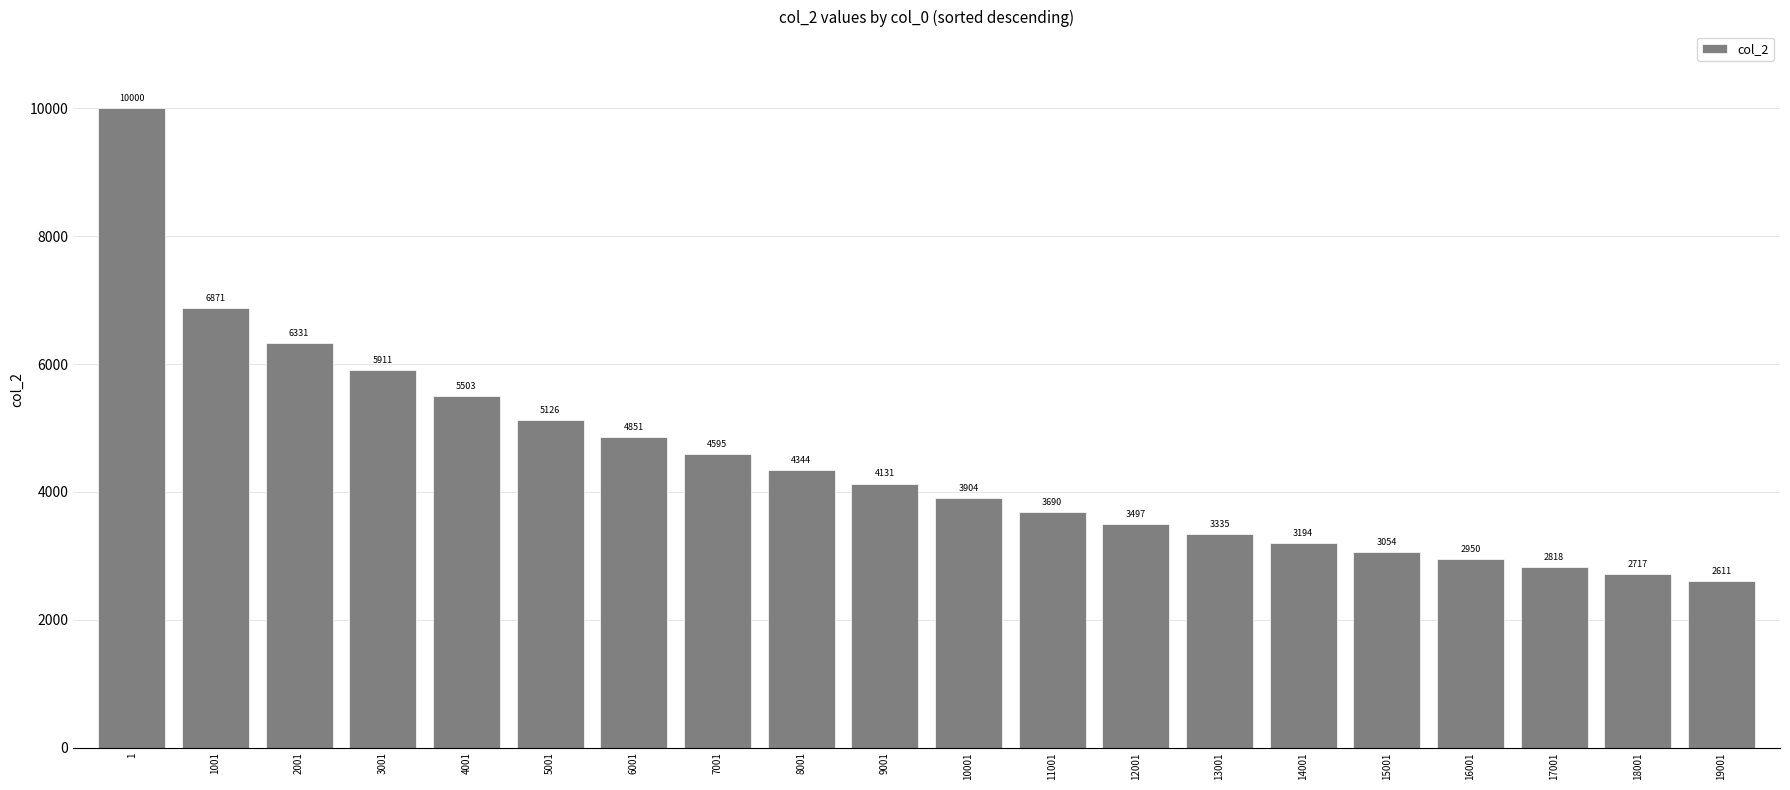

Rank the categories by value from highest to lowest.

1, 1001, 2001, 3001, 4001, 5001, 6001, 7001, 8001, 9001, 10001, 11001, 12001, 13001, 14001, 15001, 16001, 17001, 18001, 19001